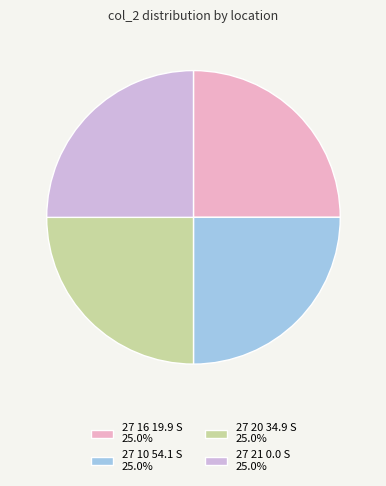

Approximately how many times larger is the value at 27 10 54.1 S 25.0% compared to 27 20 34.9 S 25.0%?

1.0